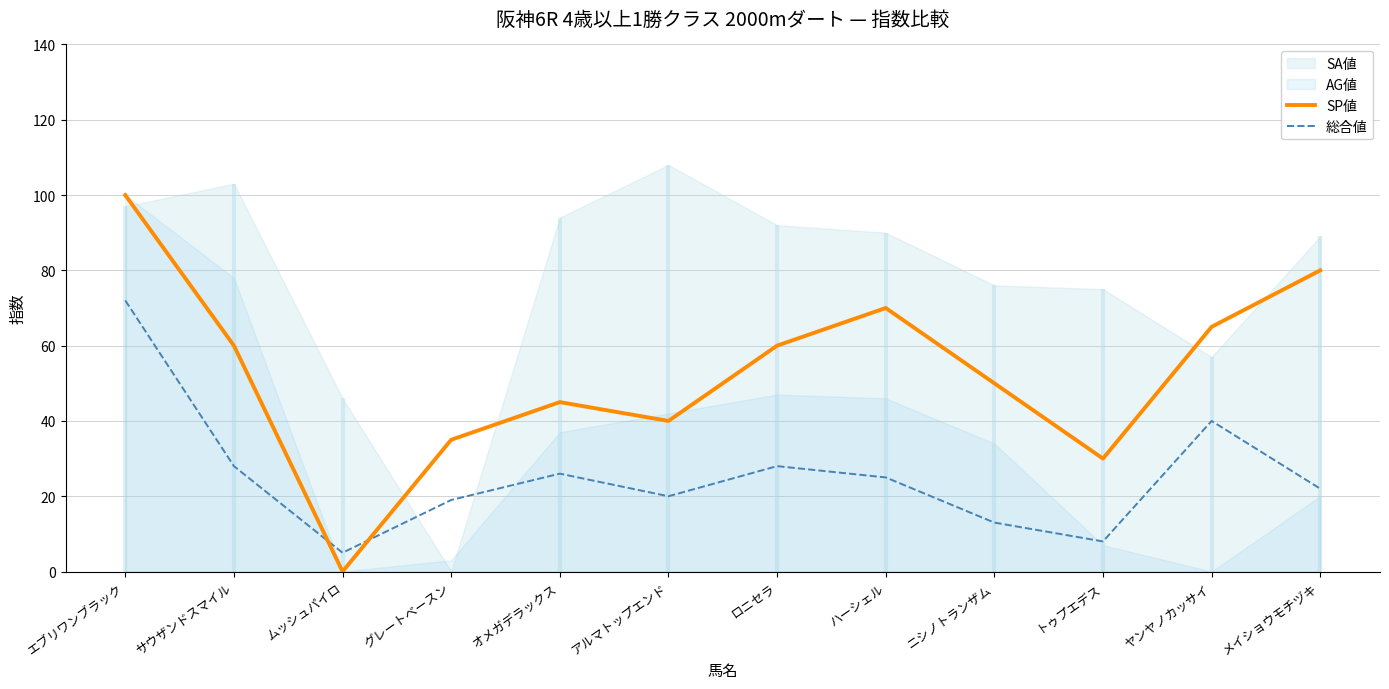

How many intersections are there between 総合値 and SP値?

2